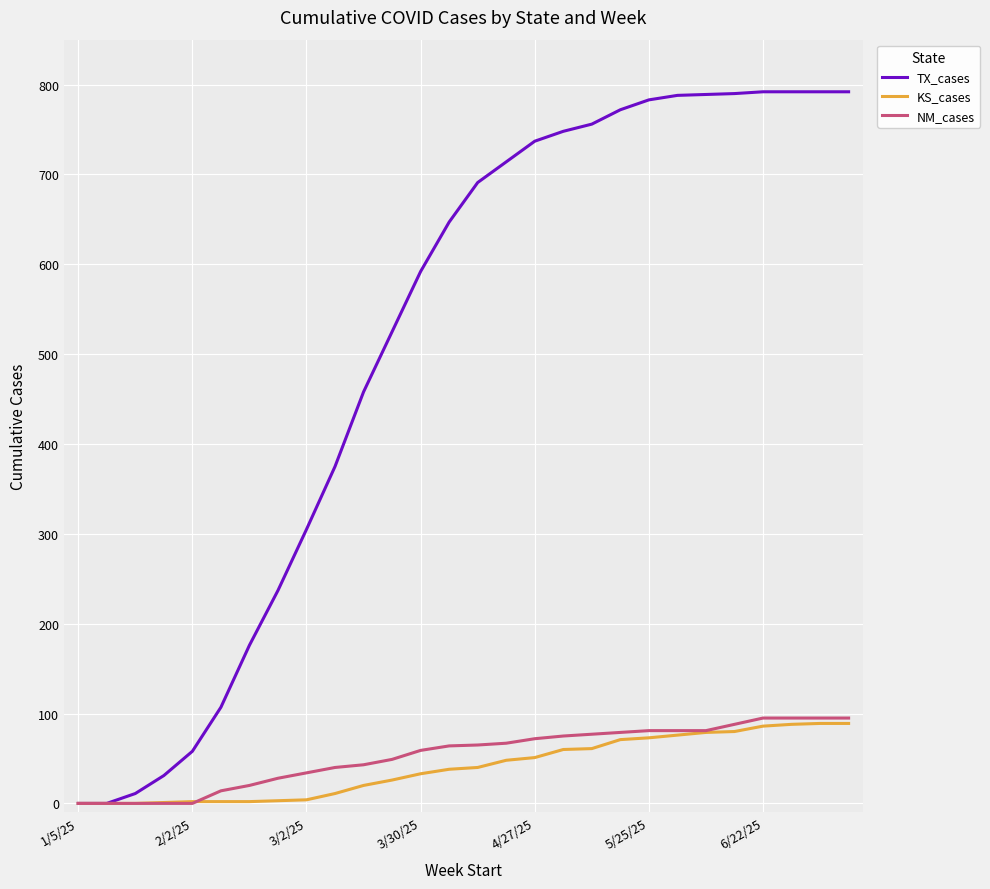

Does the chart display data point markers on the line(s)?

No